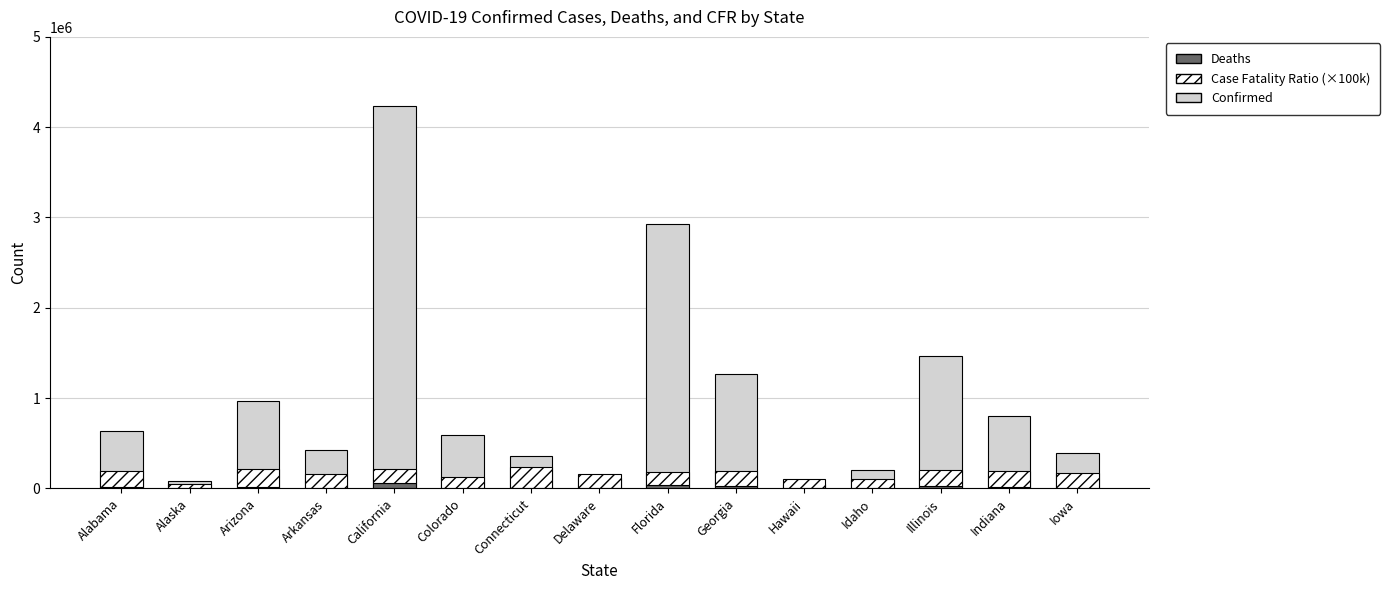

How many bars are there in each group?

3